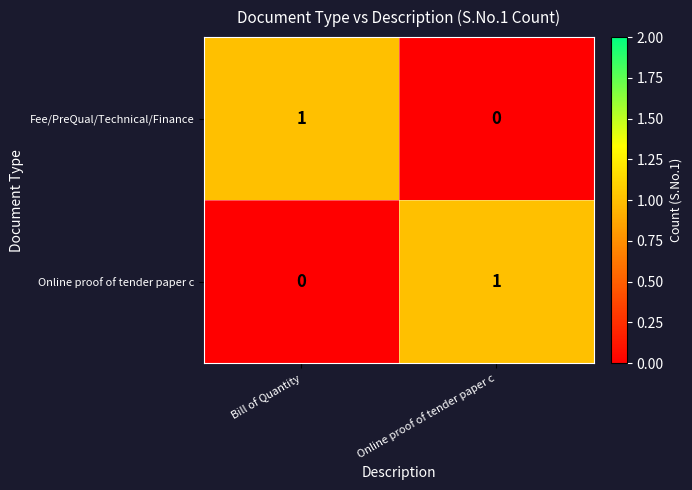

The value of Fee/PreQual/Technical/Finance at Bill of Quantity is 2. True or false?

False